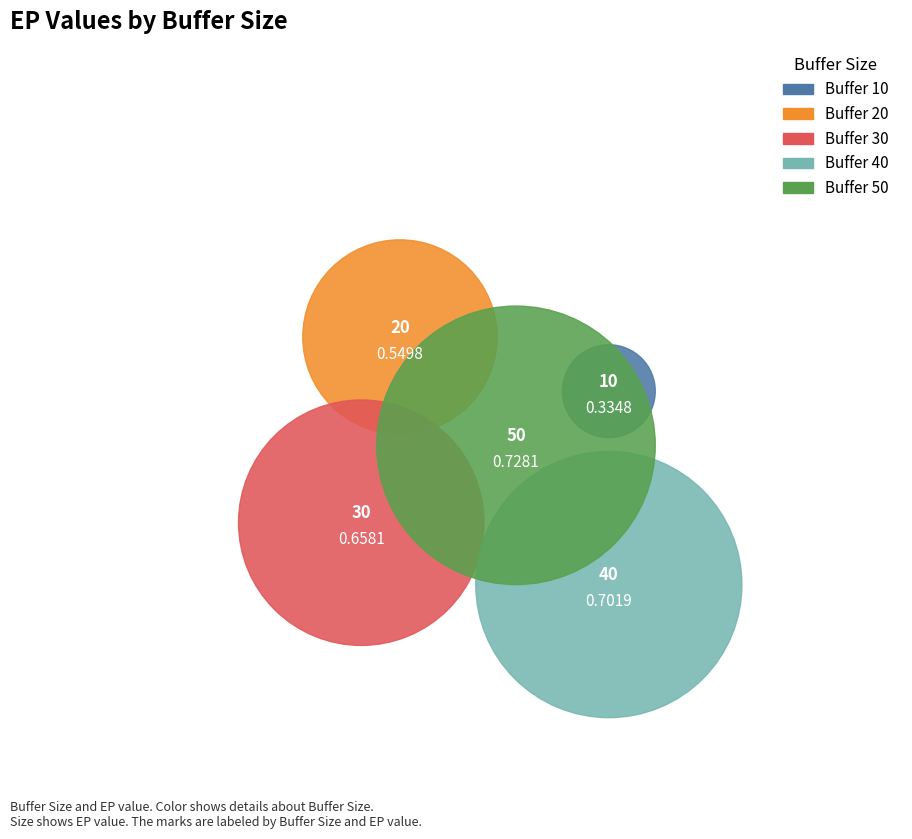

To the nearest percent, what is the average slice percentage?

20%